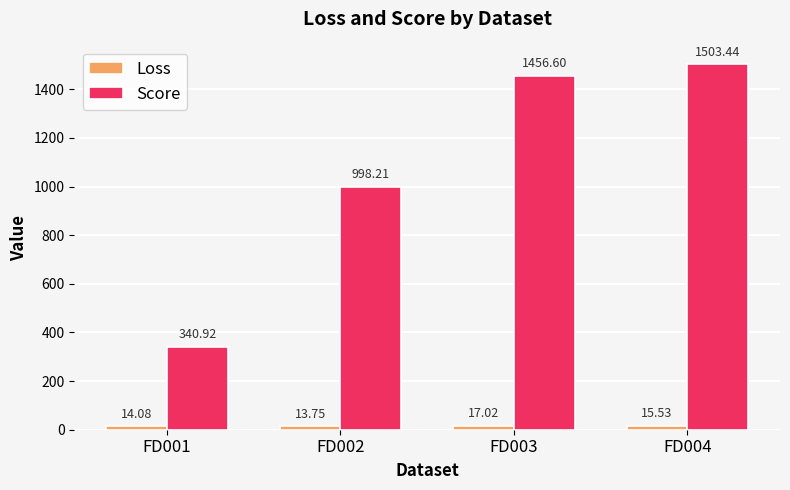

What is the value of the Score bar at the 1st from the left?

340.9